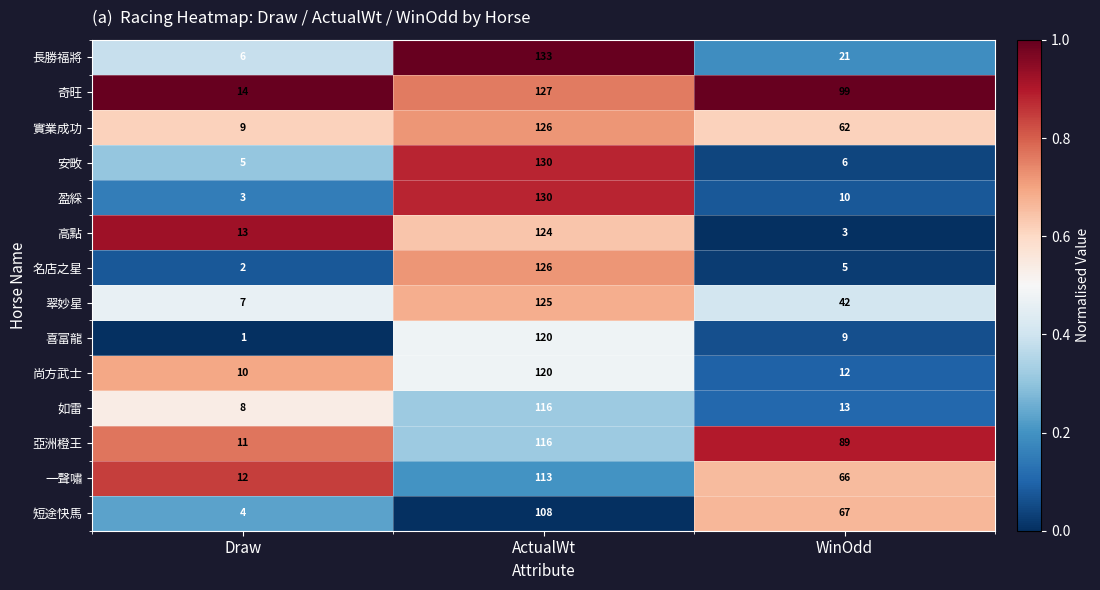

Read the 亞洲橙王 value at Draw, to the nearest 10.

10